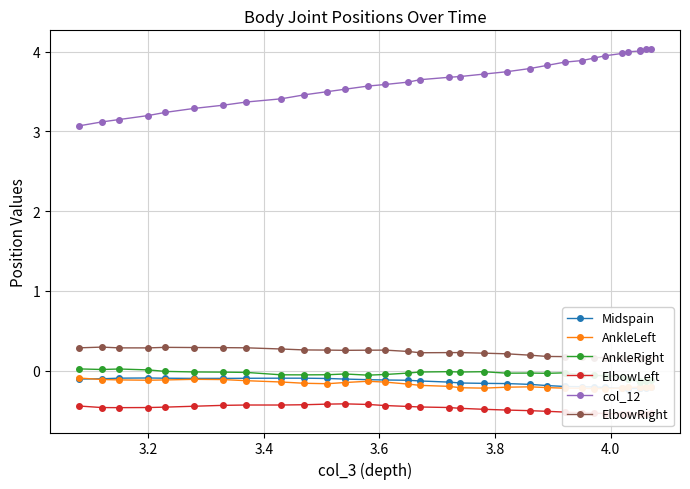

What is the difference between the maximum and minimum values in the AnkleLeft series?

0.1